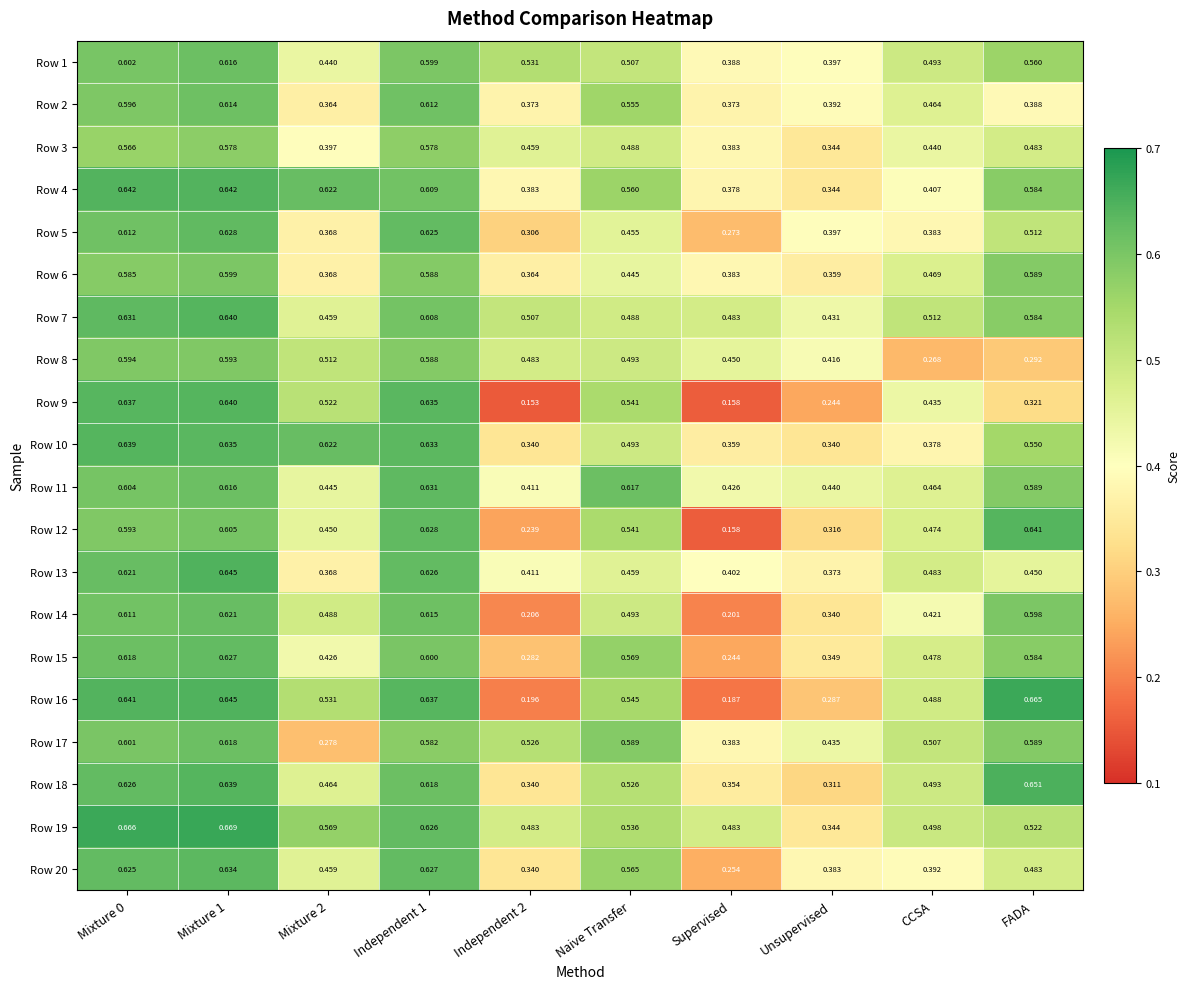

Is the value of Row 2 at Naive Transfer greater than the value of Row 6 at Independent 1?

No